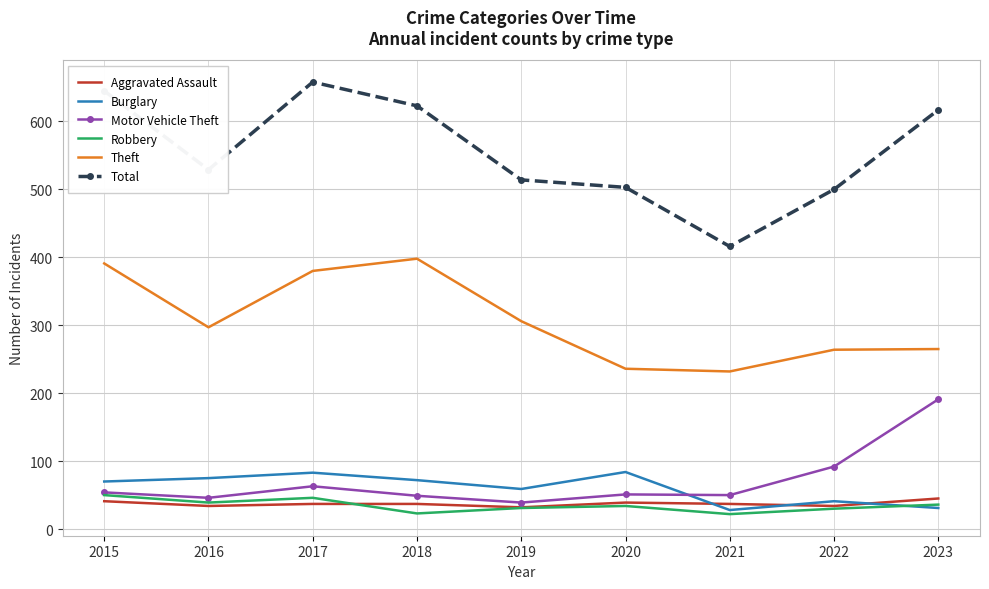

What is the minimum value for Aggravated Assault?

32